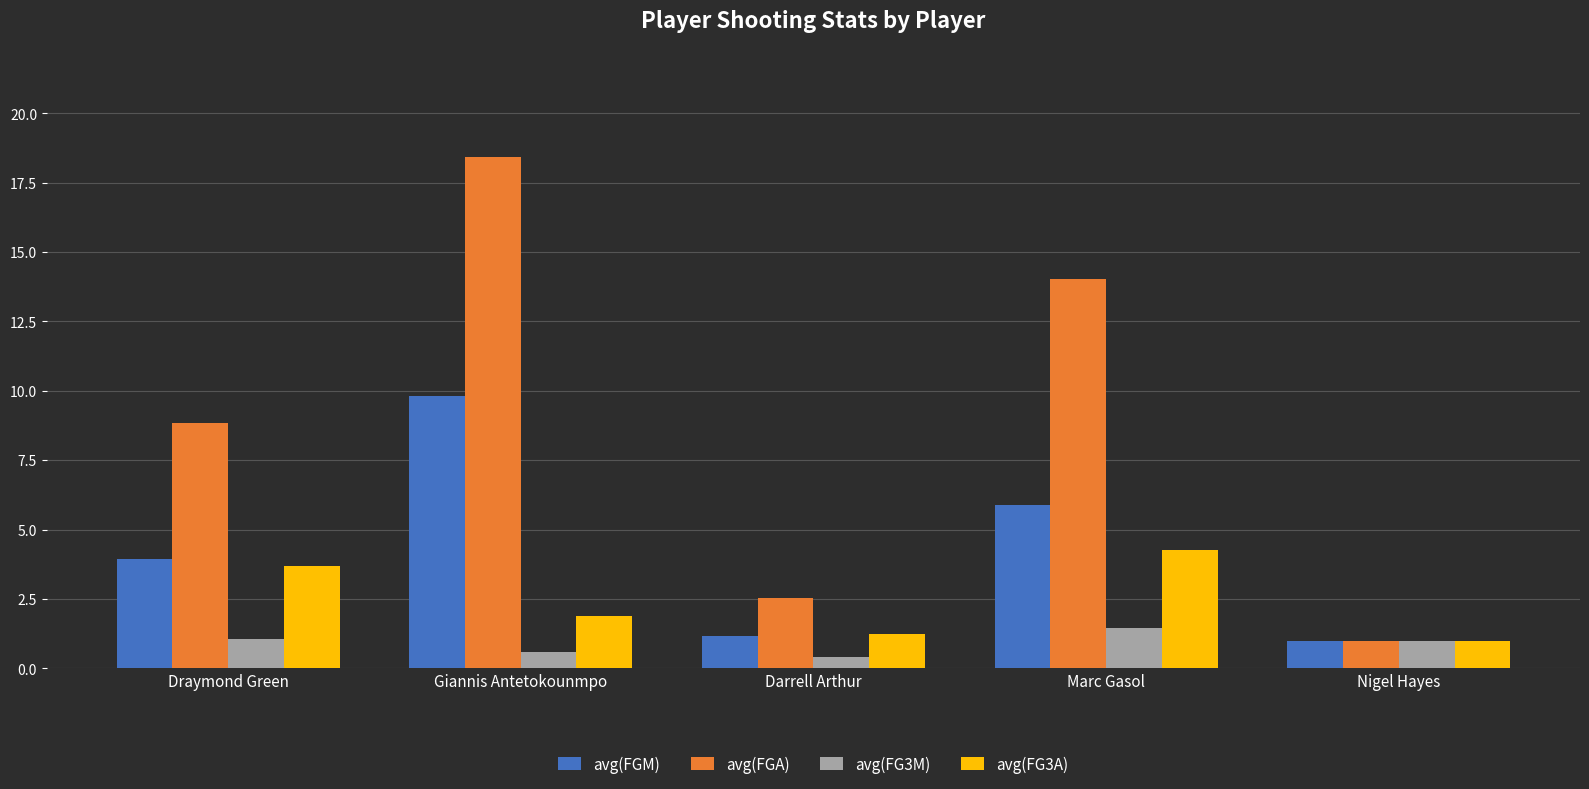

Where does the avg(FGA) series first go above 8?

Draymond Green